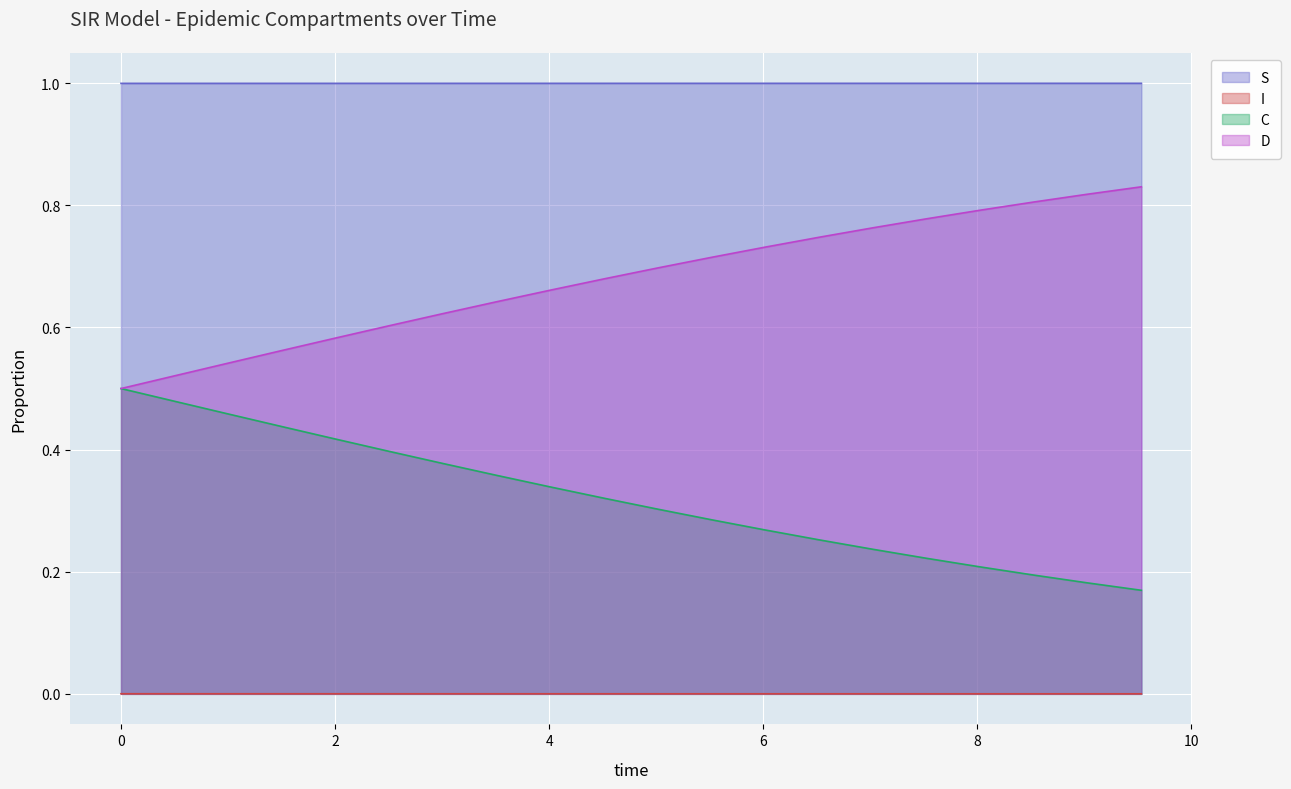

Reading right to left, list all the values displayed in this chart.

S: 1.0	1.0	1.0	1.0	1.0	1.0	1.0	1.0	1.0	1.0	1.0	1.0	1.0	1.0	1.0	1.0	1.0	1.0	1.0	1.0
I: 0.0	0.0	0.0	0.0	0.0	0.0	0.0	0.0	0.0	0.0	0.0	0.0	0.0	0.0	0.0	0.0	0.0	0.0	0.0	0.0
C: 0.2	0.2	0.2	0.2	0.2	0.2	0.3	0.3	0.3	0.3	0.3	0.3	0.4	0.4	0.4	0.4	0.4	0.5	0.5	0.5
D: 0.8	0.8	0.8	0.8	0.8	0.8	0.7	0.7	0.7	0.7	0.7	0.7	0.6	0.6	0.6	0.6	0.6	0.5	0.5	0.5